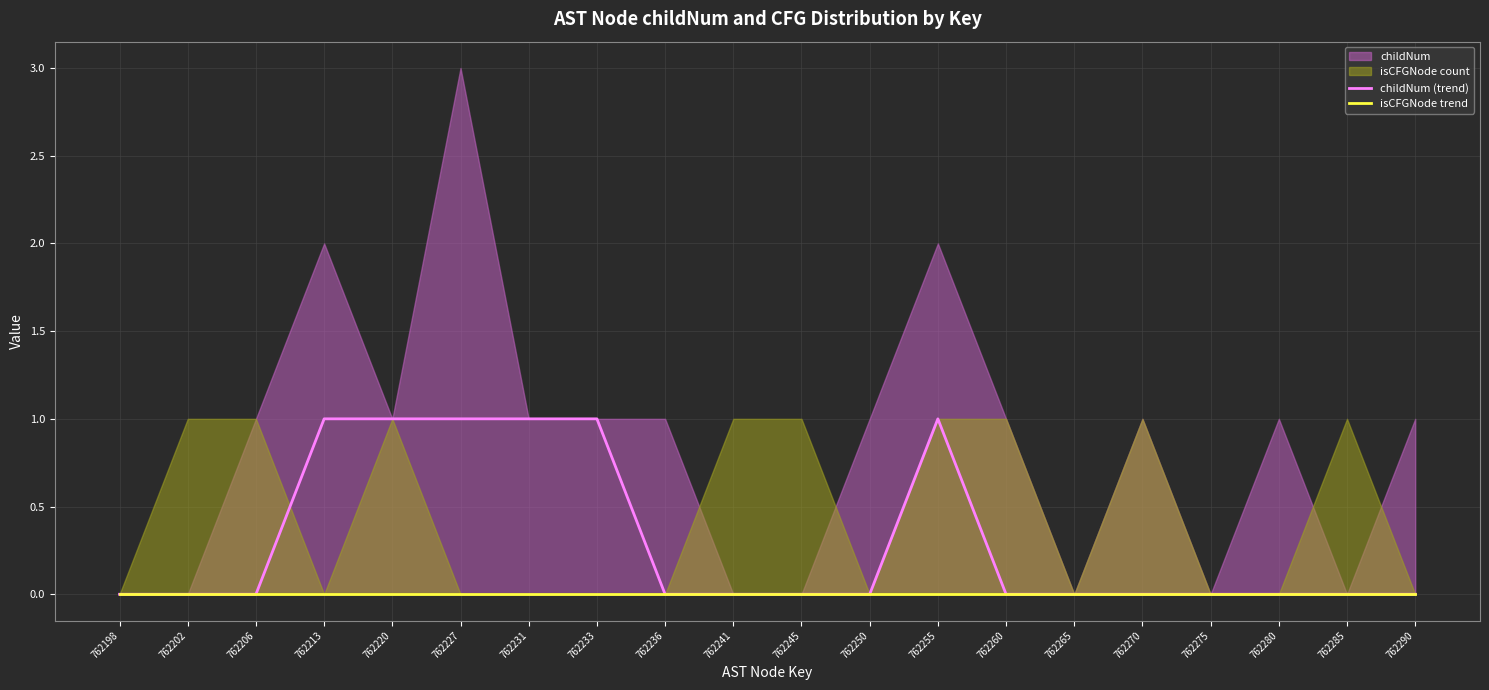

The value of childNum (trend) at 762265 is 0. True or false?

True